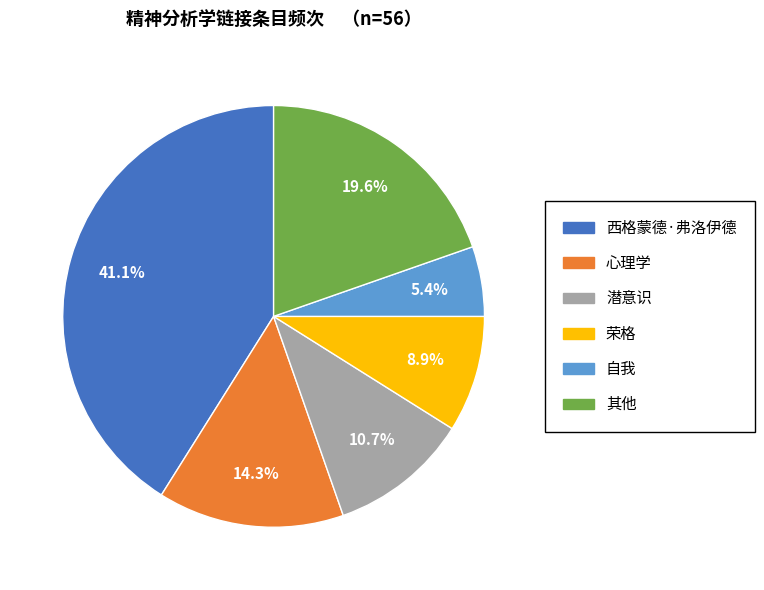

Is there any slice that represents more than half of the pie?

No